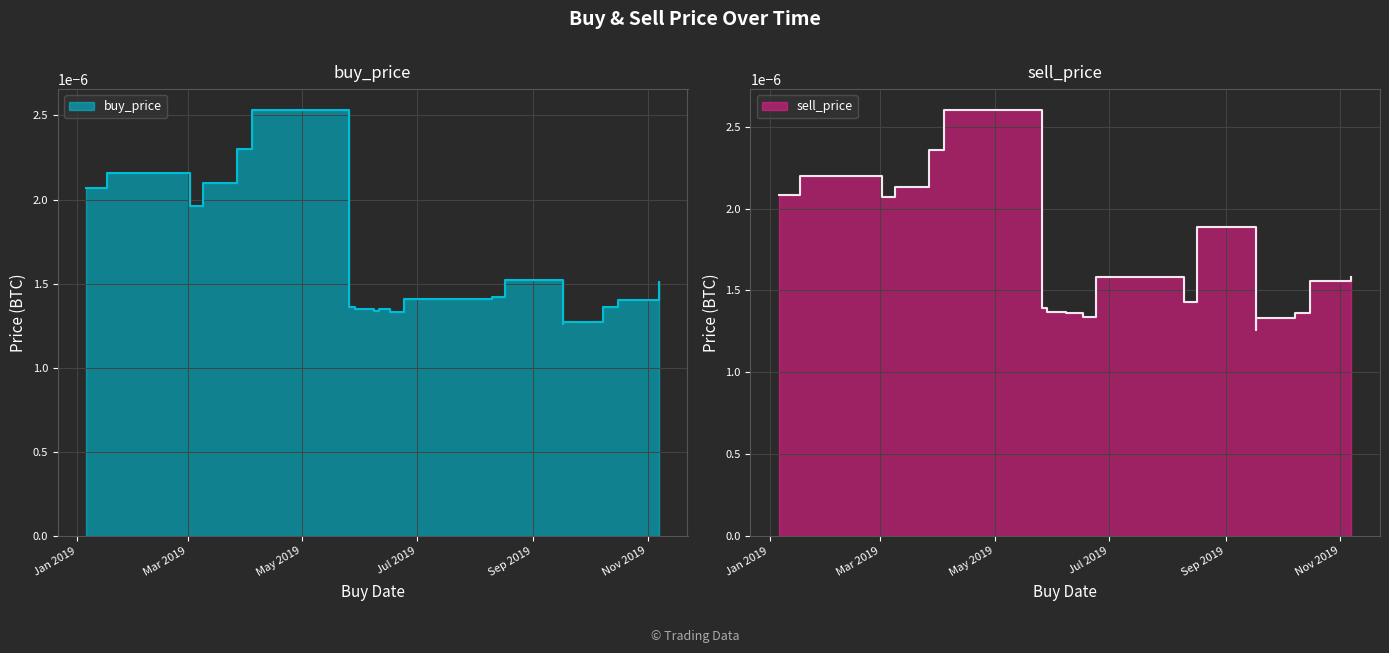

Does the chart have visible grid lines?

Yes